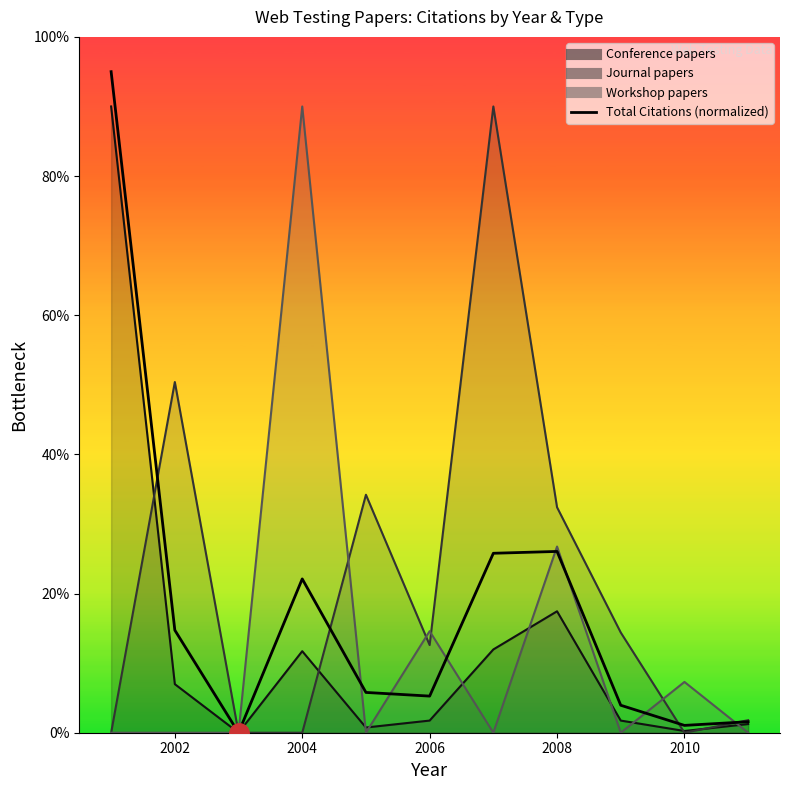

The value at 2008 is 35.8. True or false?

False